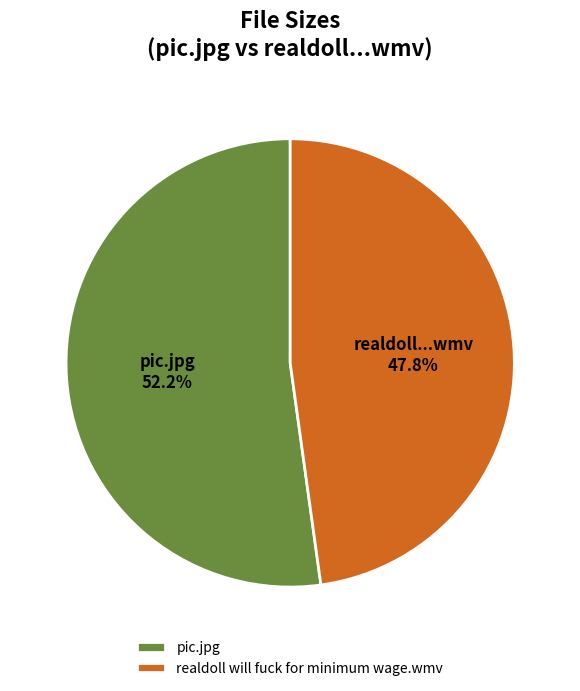

Does any single category account for the majority?

Yes